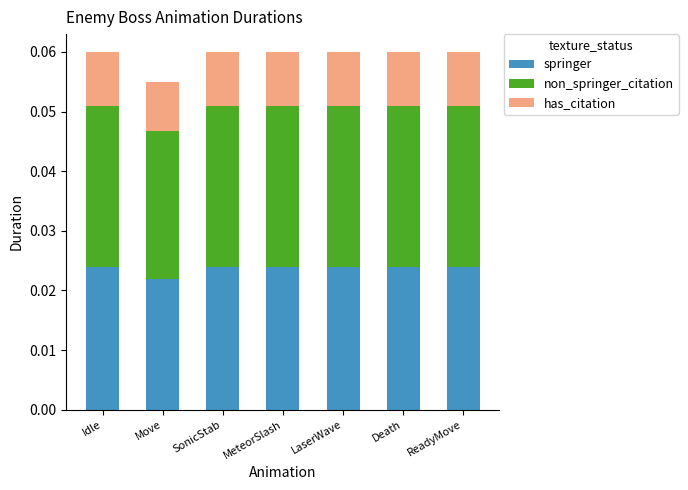

At which label is springer closest to 0?

Move